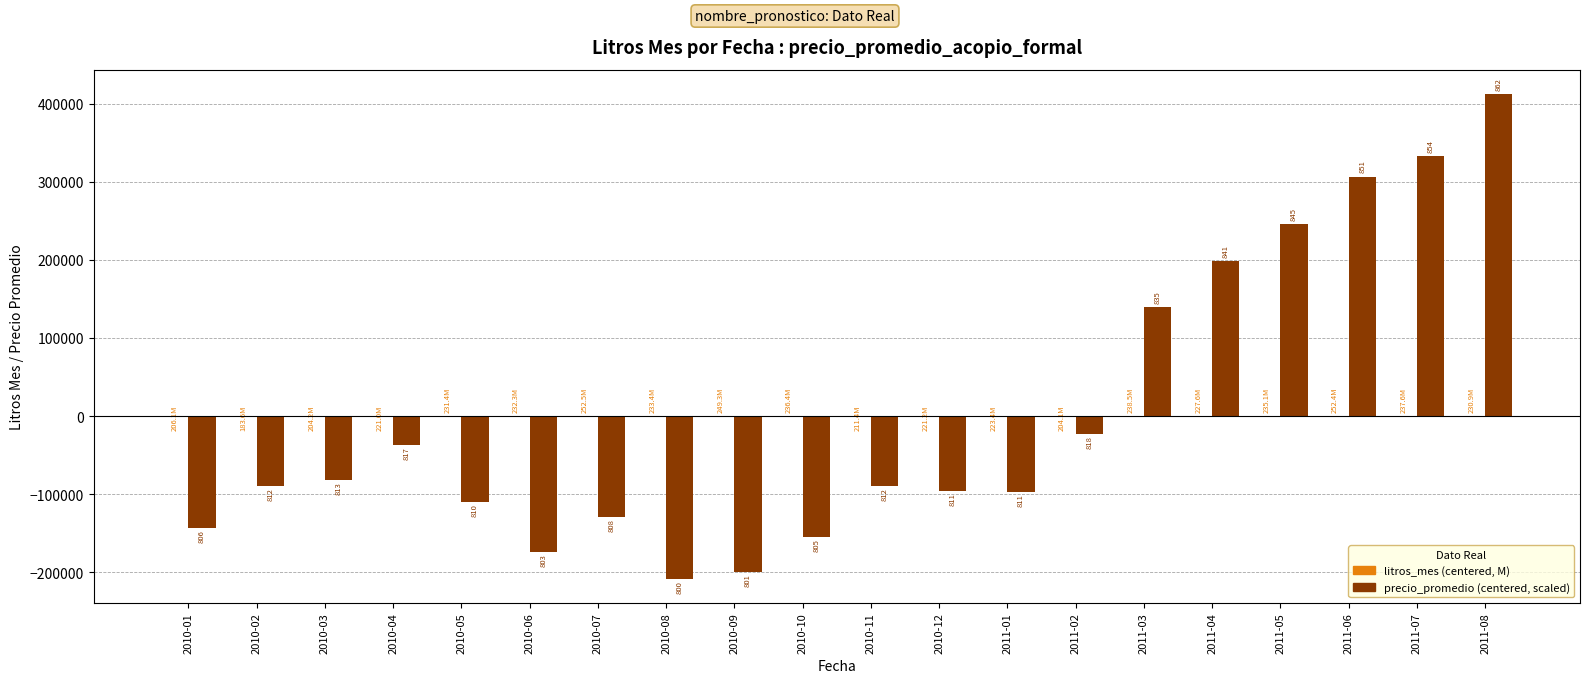

Does the chart contain stacked bars?

No